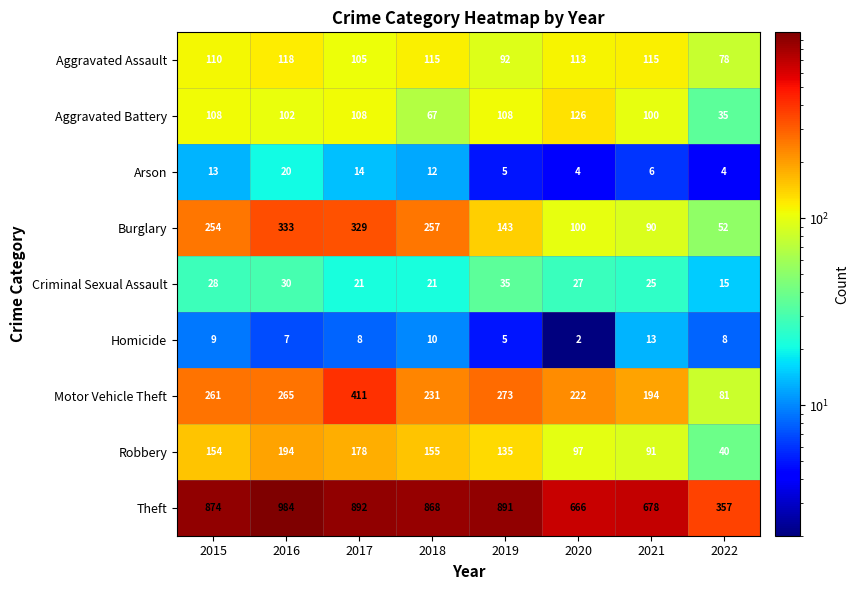

At how many categories does at least one series exceed 801?

5